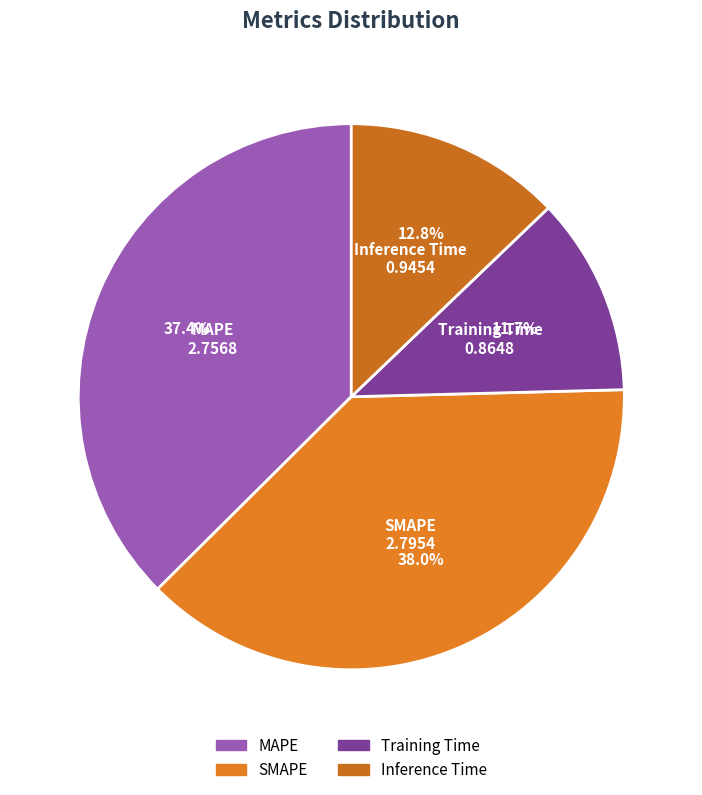

How many slices are in this pie chart?

4